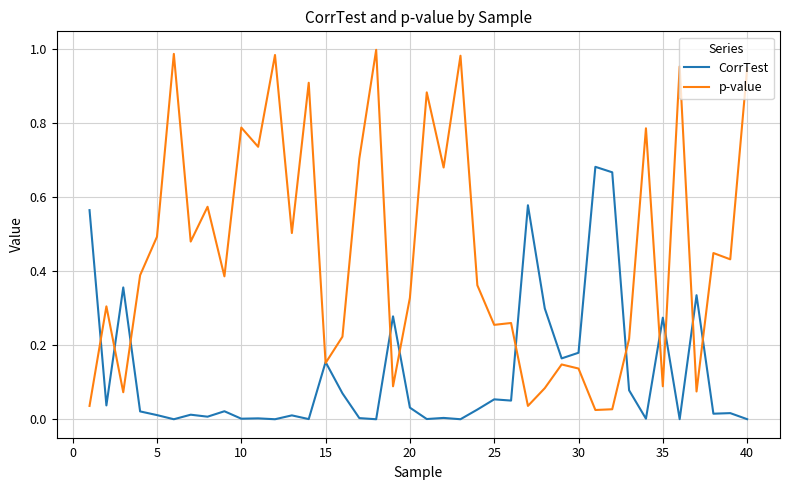

Which series has the widest spread of values?

p-value